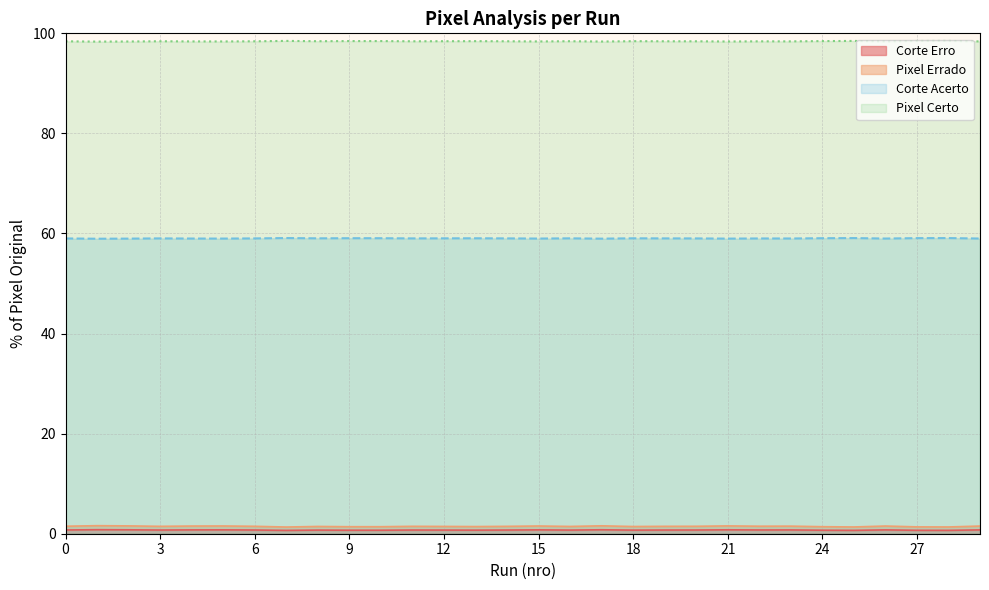

The Corte Acerto series shows 11.9 at 27. True or false?

False